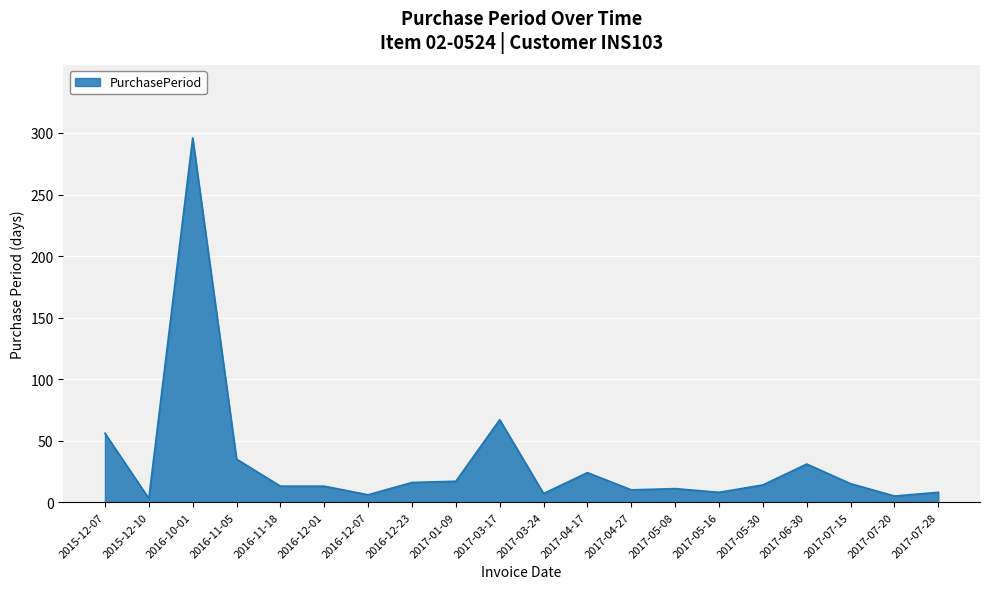

Between 2016-12-07 and 2017-04-17, which is larger?

2017-04-17